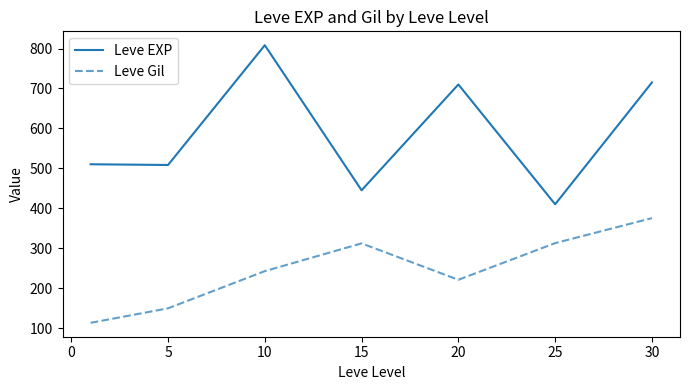

What is the difference between the maximum and second lowest values in the Leve Gil series?

225.9